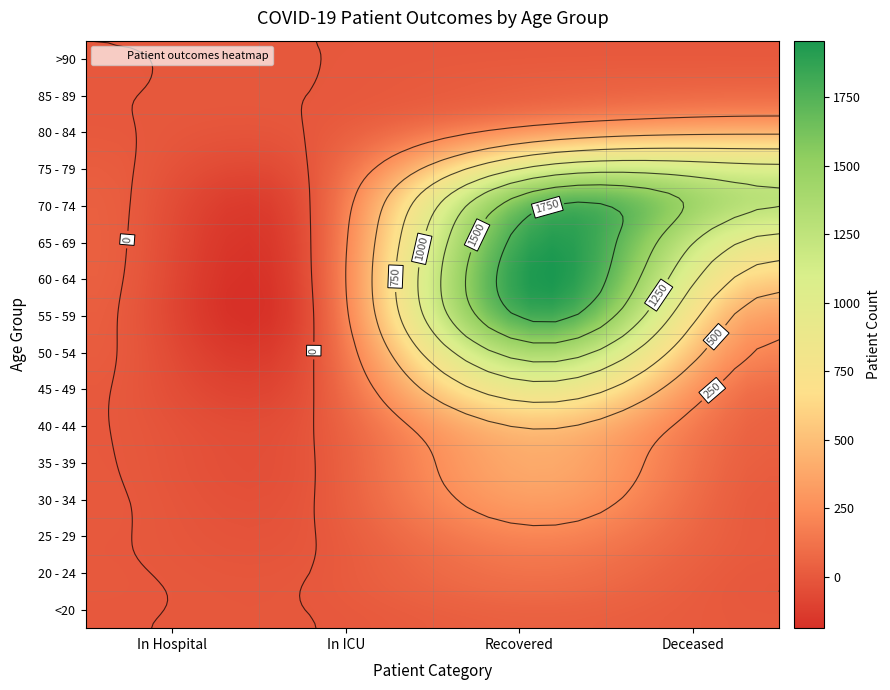

Rank the categories by 40 - 44 value from lowest to highest.

0, 1, 3, 2